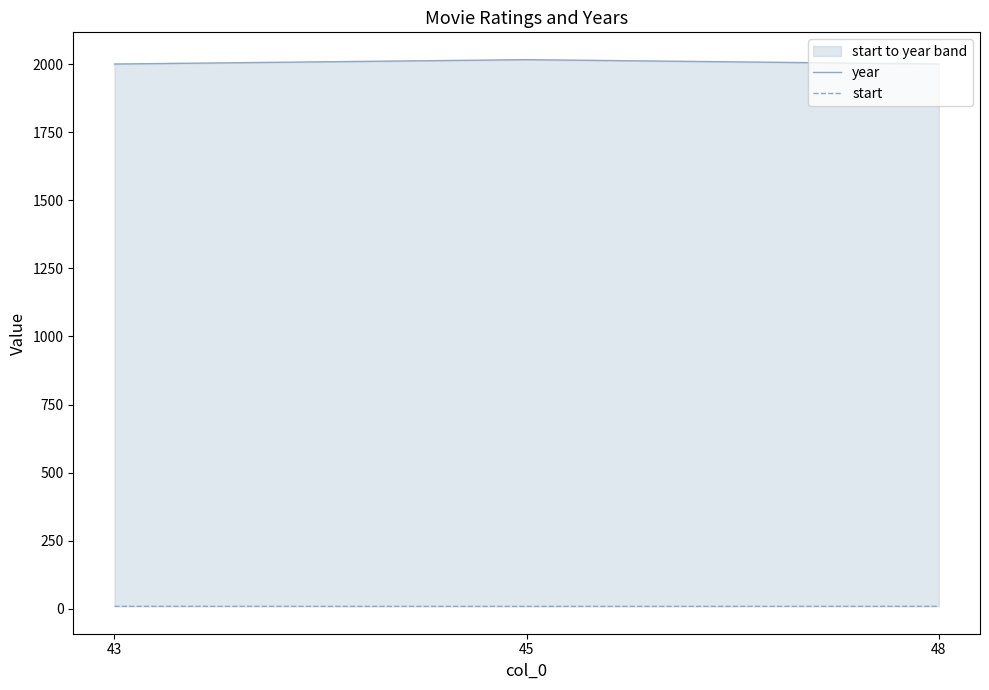

What is the smallest value displayed?

8.4